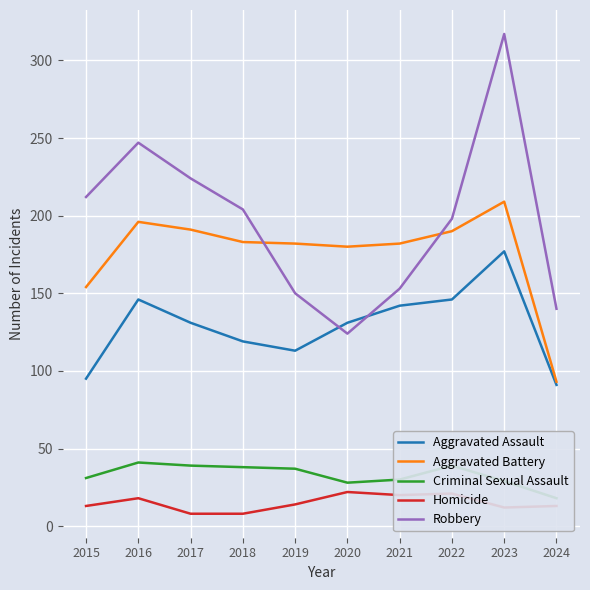

What is the sum of the Aggravated Assault values at 2019 and 2020?

244